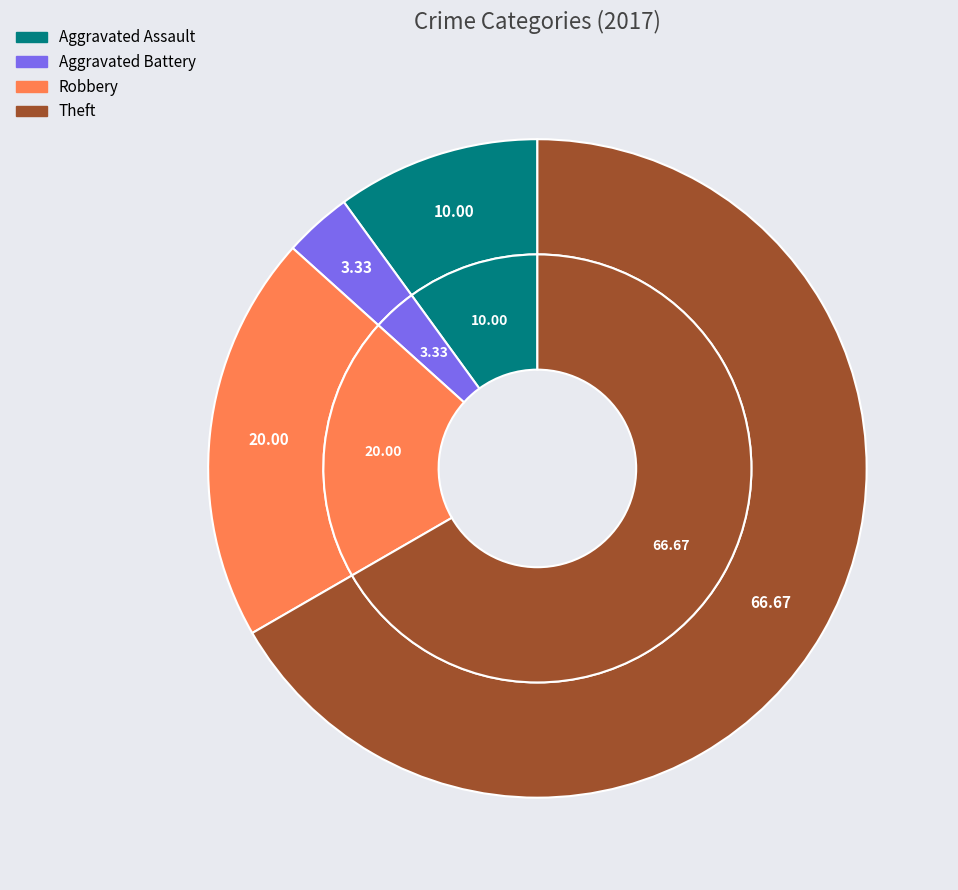

Which category has the smallest portion of the pie?

Aggravated Battery